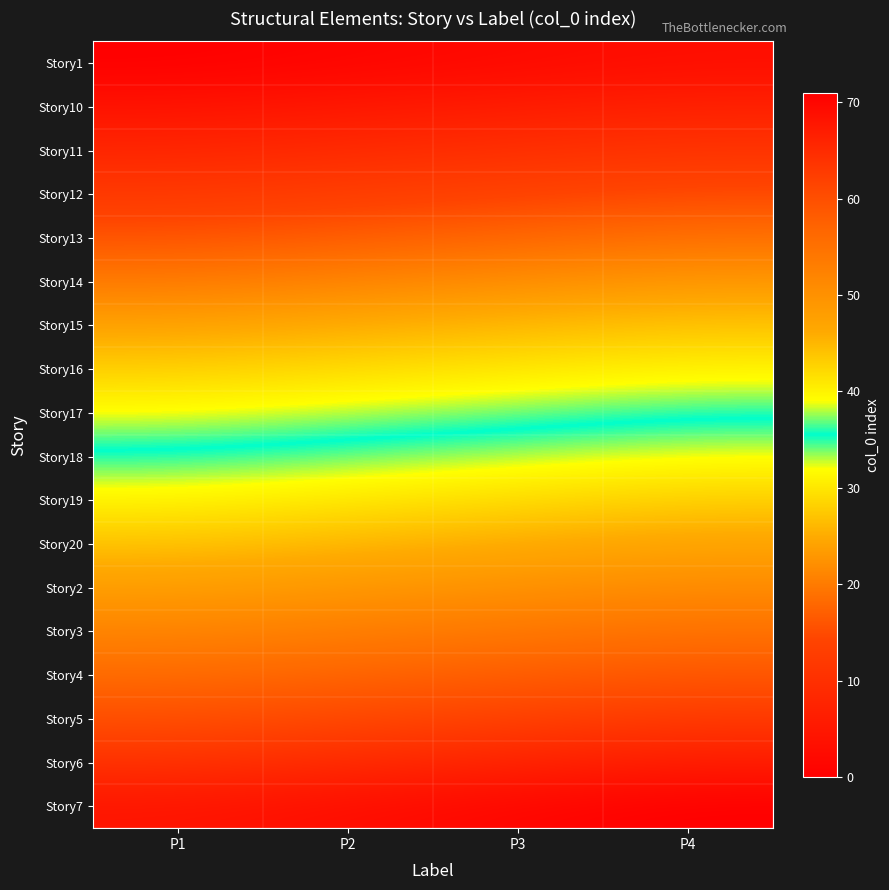

What is the difference between the highest and lowest values at P1?

68